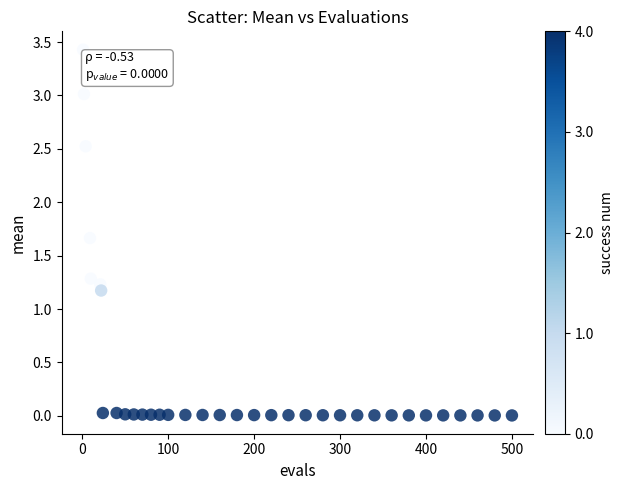

What is the range of X values (max minus min)?

499.0